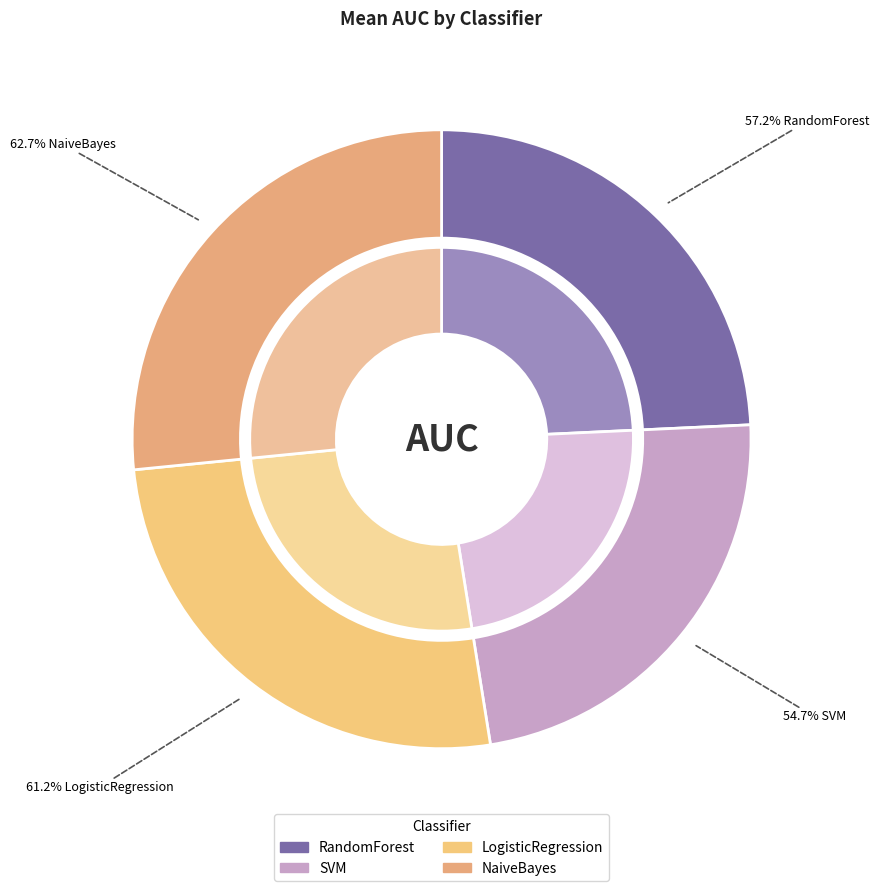

Does any single category account for the majority?

No